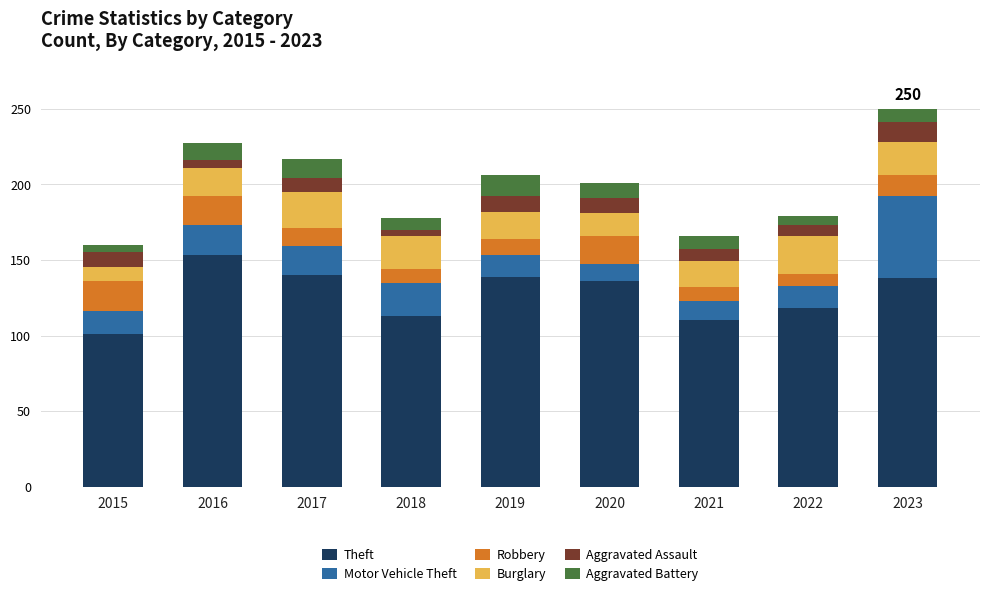

At which label does Theft reach its peak?

2016